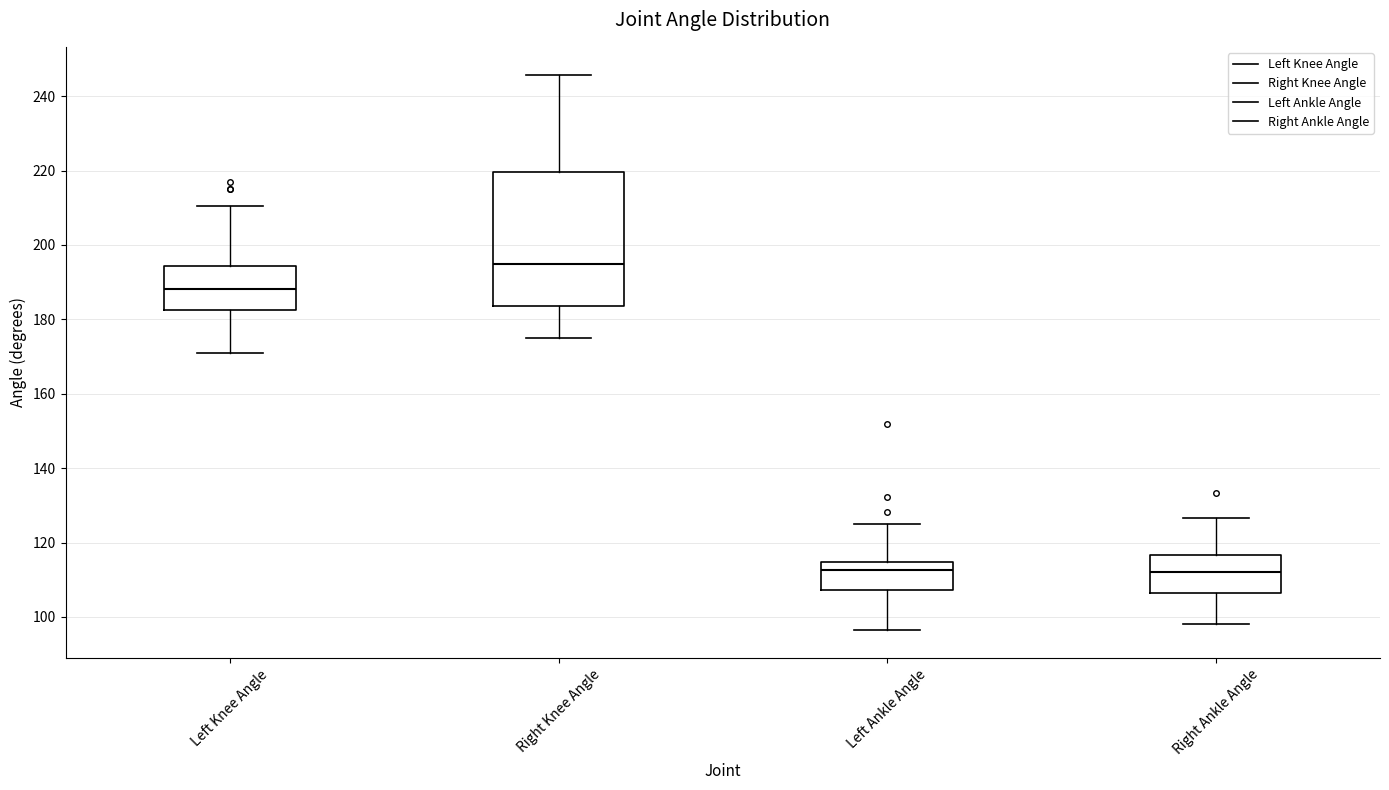

Reading left to right, read every box against the y-axis: the position of its median line, the range the box covers, and the ends of its whiskers. The values are not printed on the chart, so give them approximately, as read against the axis.

Left Knee Angle: median 188, box 182 to 194, whiskers 170 to 210
Right Knee Angle: median 194, box 184 to 220, whiskers 176 to 246
Left Ankle Angle: median 112, box 108 to 114, whiskers 96 to 124
Right Ankle Angle: median 112, box 106 to 116, whiskers 98 to 126